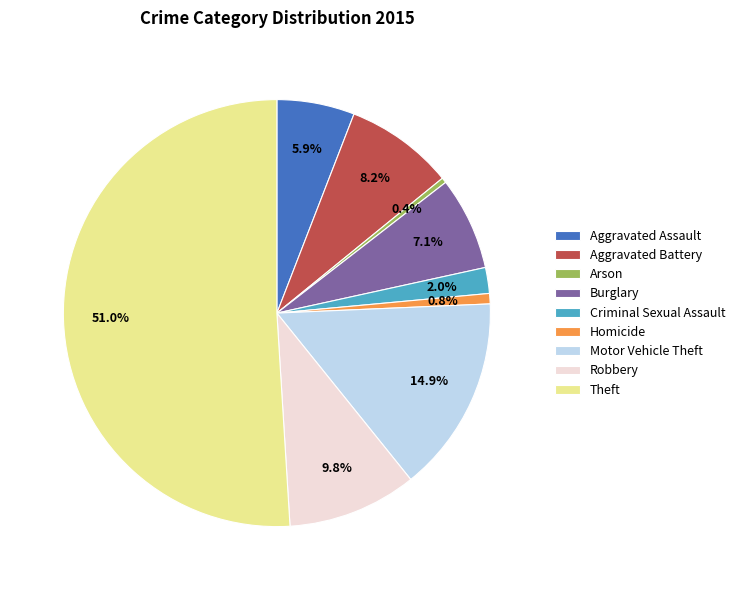

Is the sum of Robbery and Aggravated Assault greater than half?

No